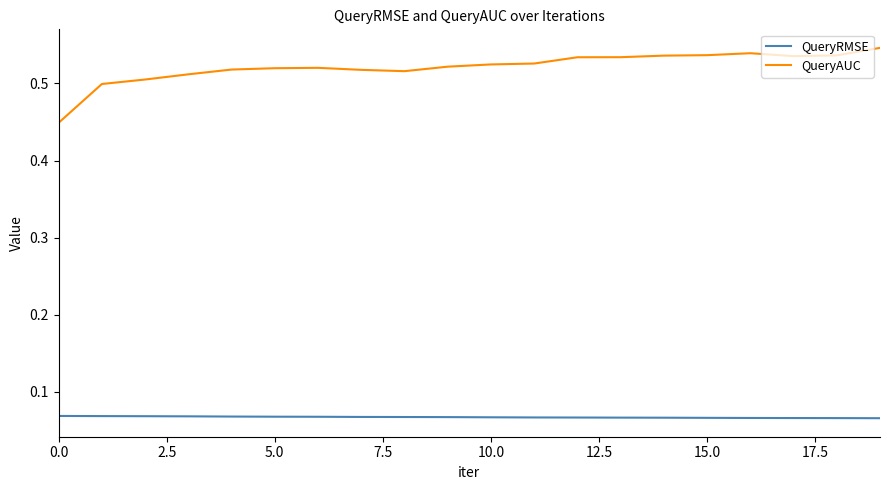

Does the chart have visible grid lines?

No